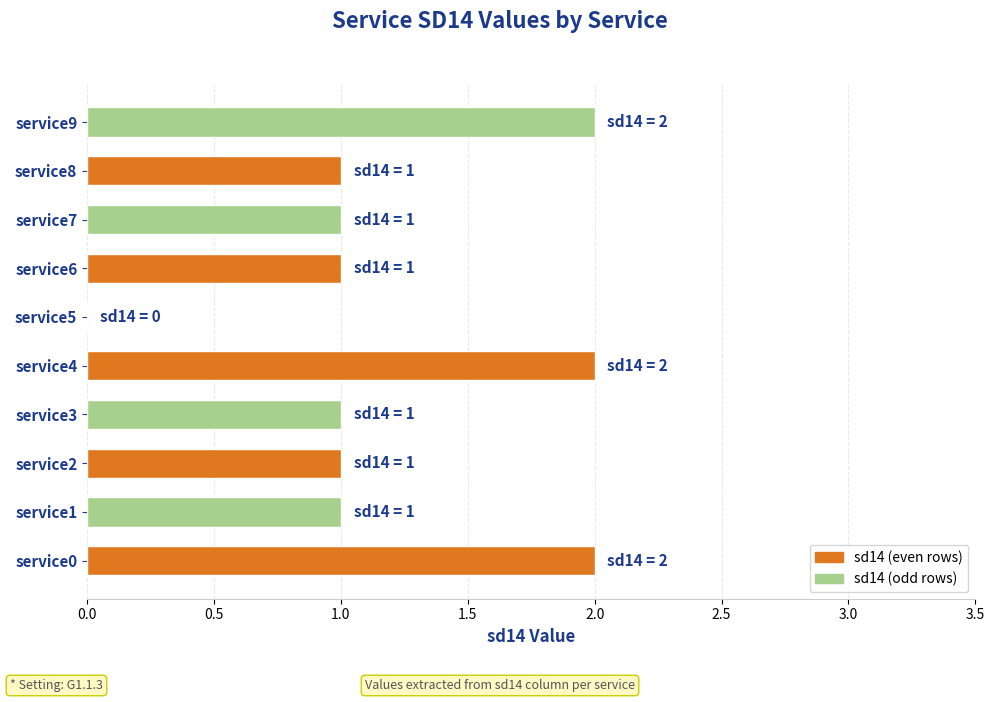

What is the maximum value shown in the chart?

2